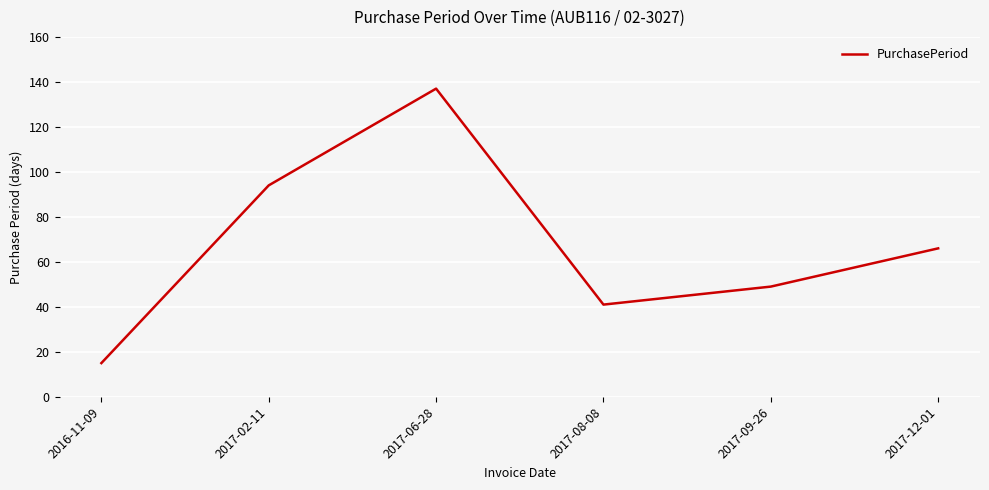

What is the ratio of the value at 2017-09-26 to the value at 2017-08-08?

1.2